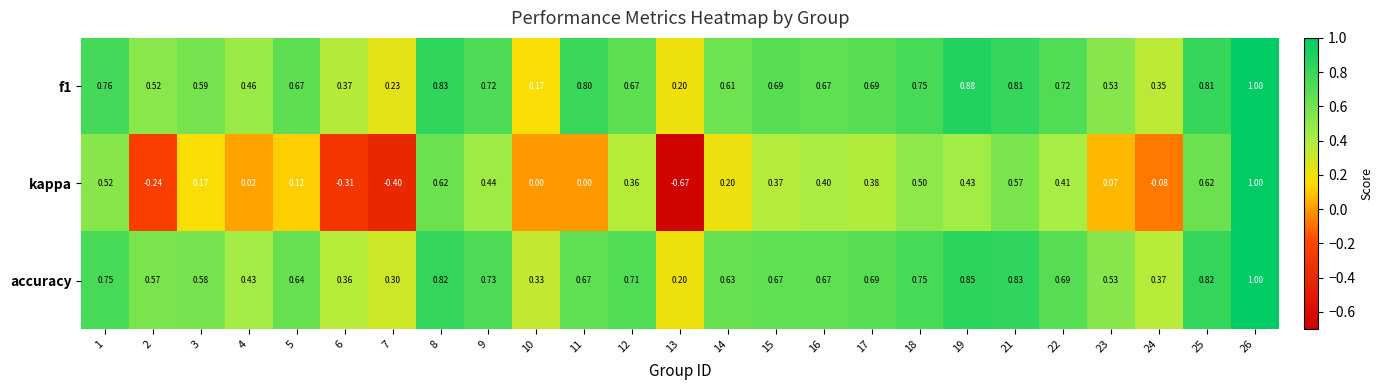

What is the total value across all series at 6?

0.4